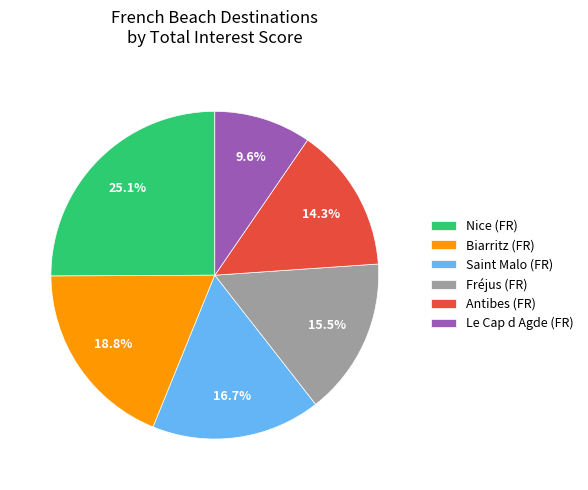

Do Nice (FR) and Saint Malo (FR) together represent more than half of the pie?

No